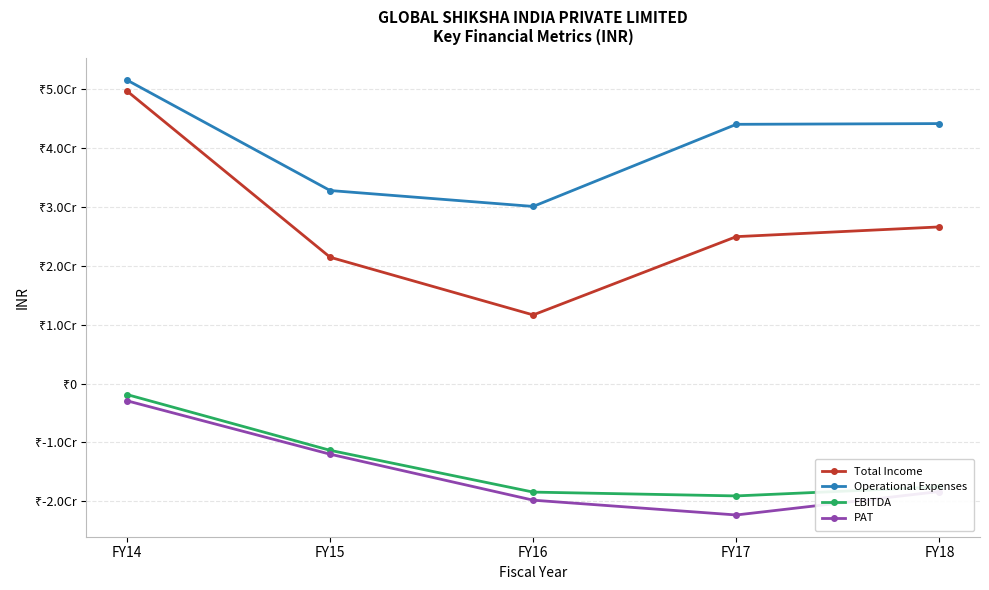

Does the chart have visible grid lines?

Yes